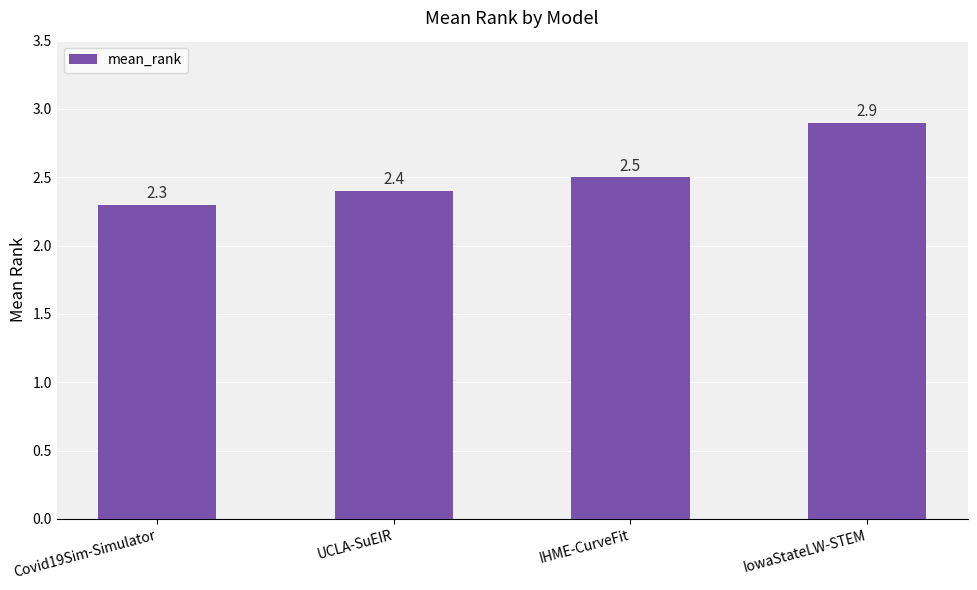

What is the difference between the values at UCLA-SuEIR and Covid19Sim-Simulator?

0.1